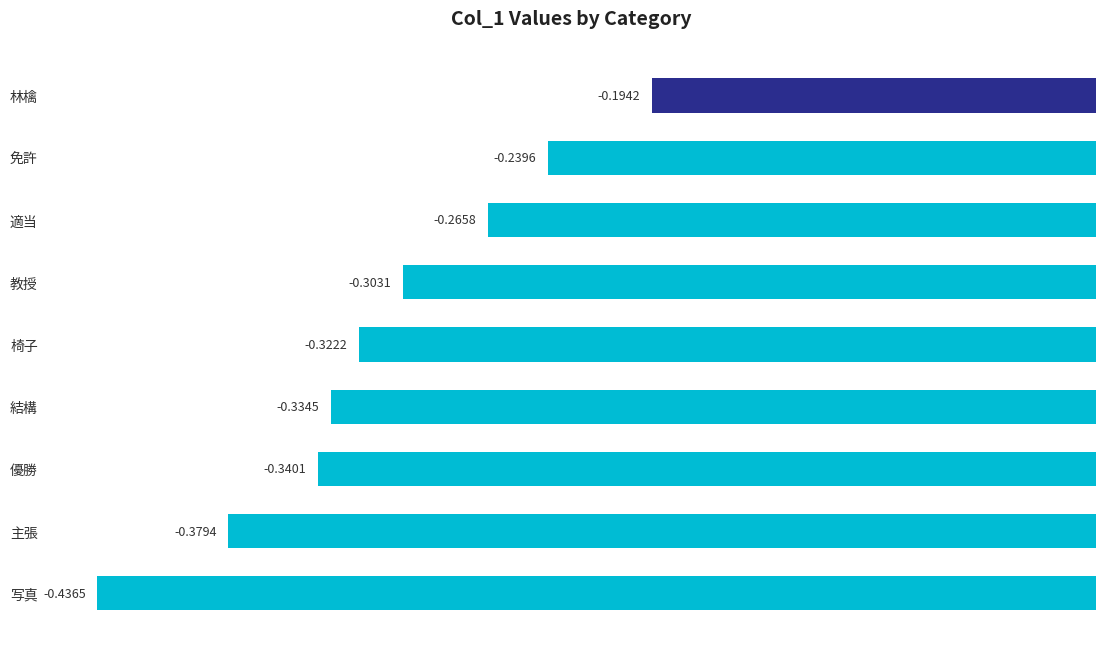

Which label corresponds to the smallest value in the chart?

写真